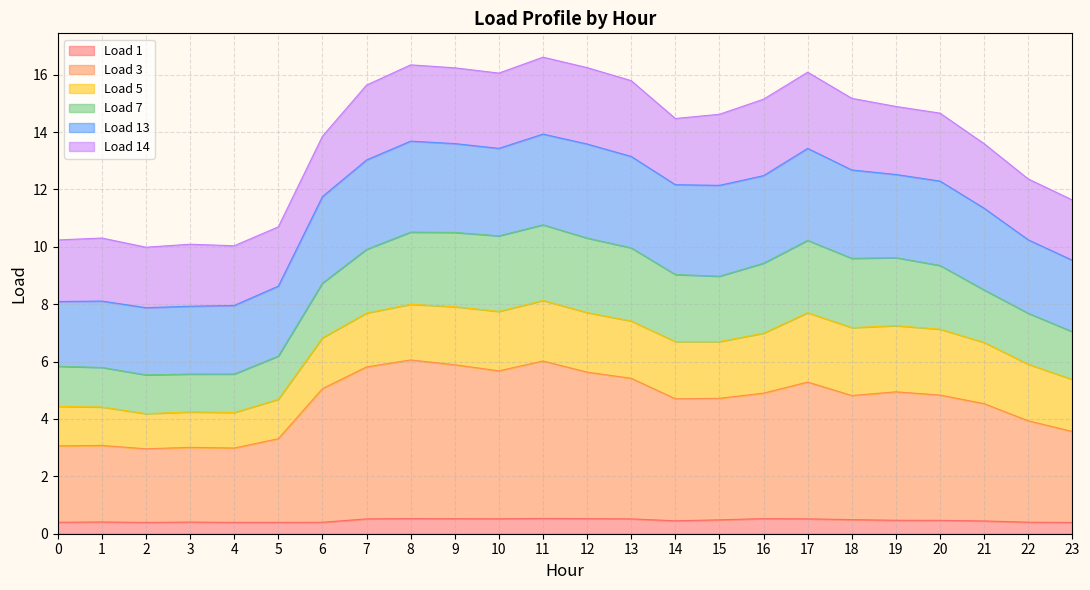

What is the maximum value shown in the chart?

16.6